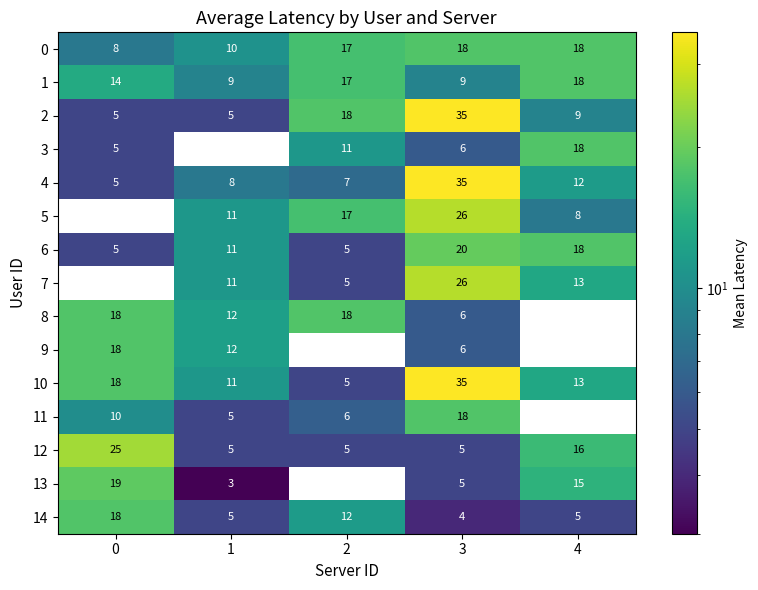

What is the difference between the highest and lowest values at 3?

31